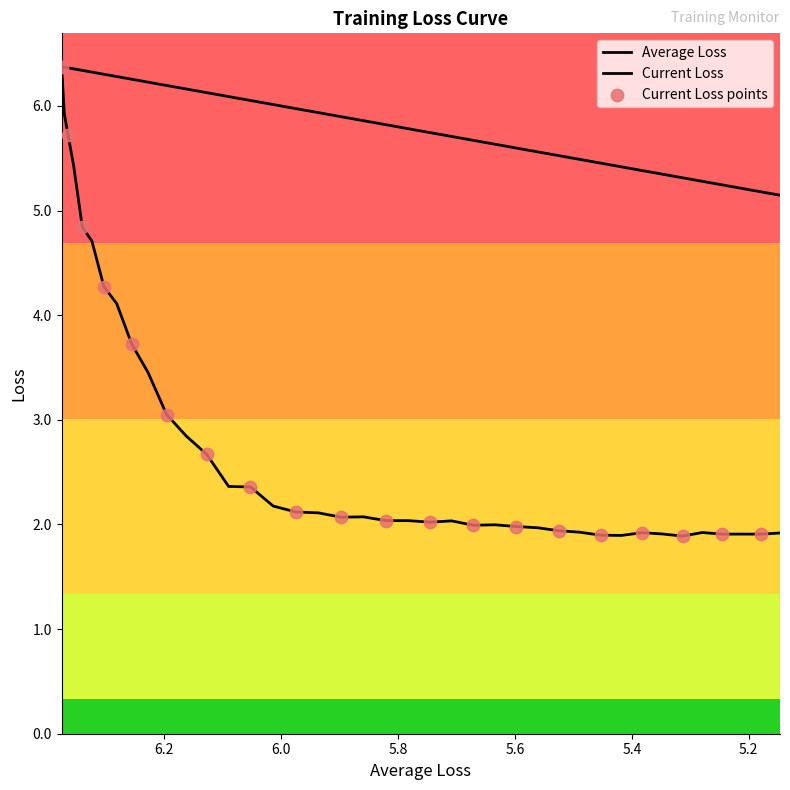

Is the value of Current Loss at 23 greater than the value of Average Loss at 39?

No